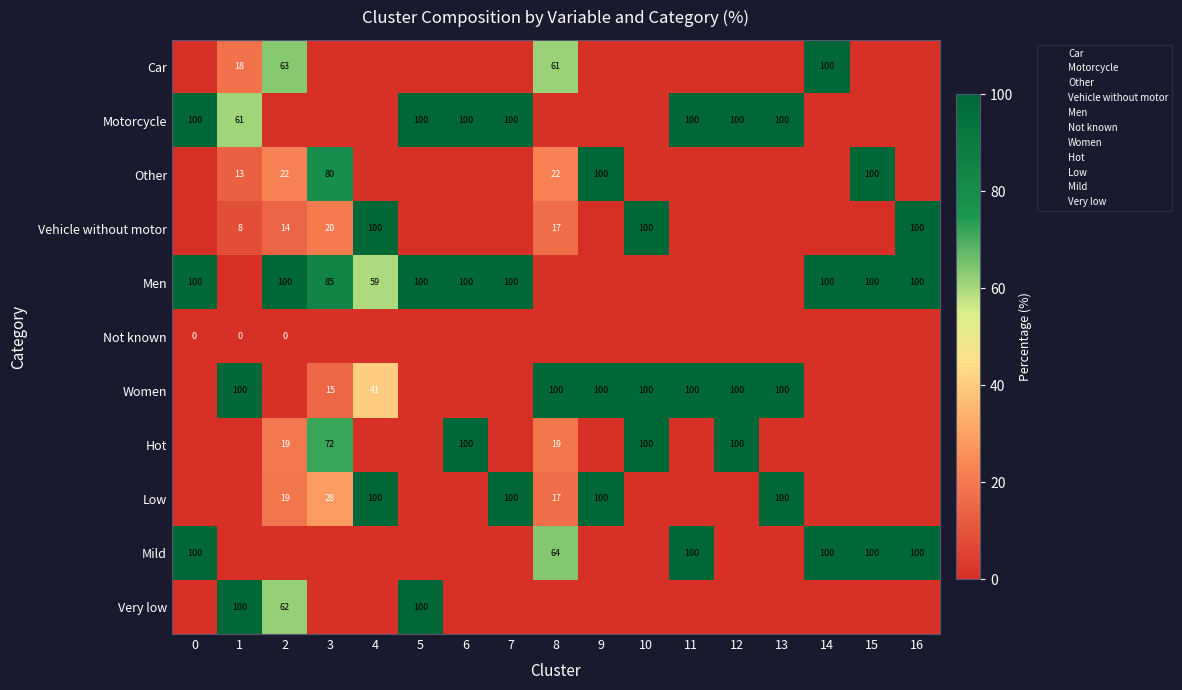

List the labels in order of Hot value, largest first.

6, 10, 12, 3, 2, 8, 0, 1, 4, 5, 7, 9, 11, 13, 14, 15, 16